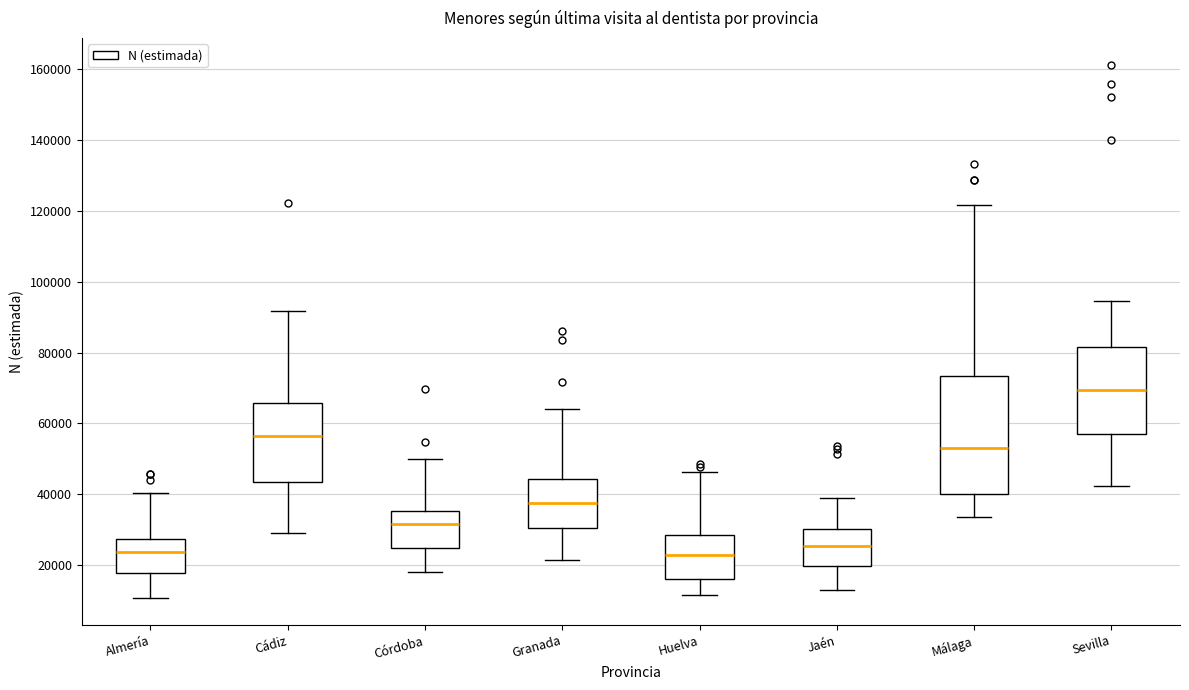

Where does the lower whisker of the box for Jaén end on the y-axis? The values are not printed on the chart, so give them approximately, as read against the axis.

14000